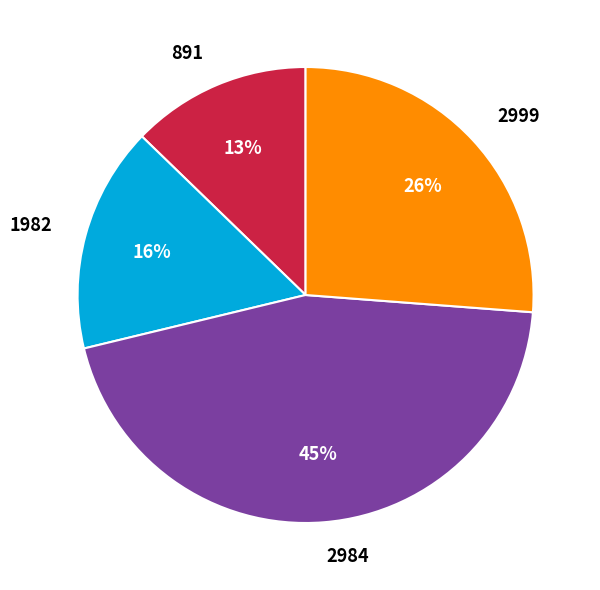

Which slice is the largest?

2984